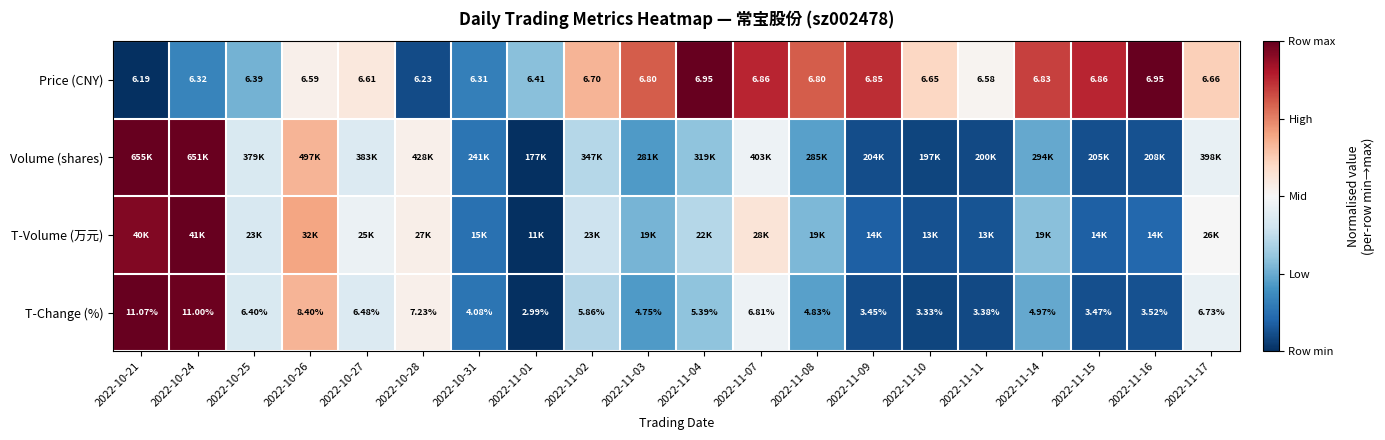

Is the value of T-Change (%) at 2022-10-24 greater than the value of Price (CNY) at 2022-11-01?

Yes